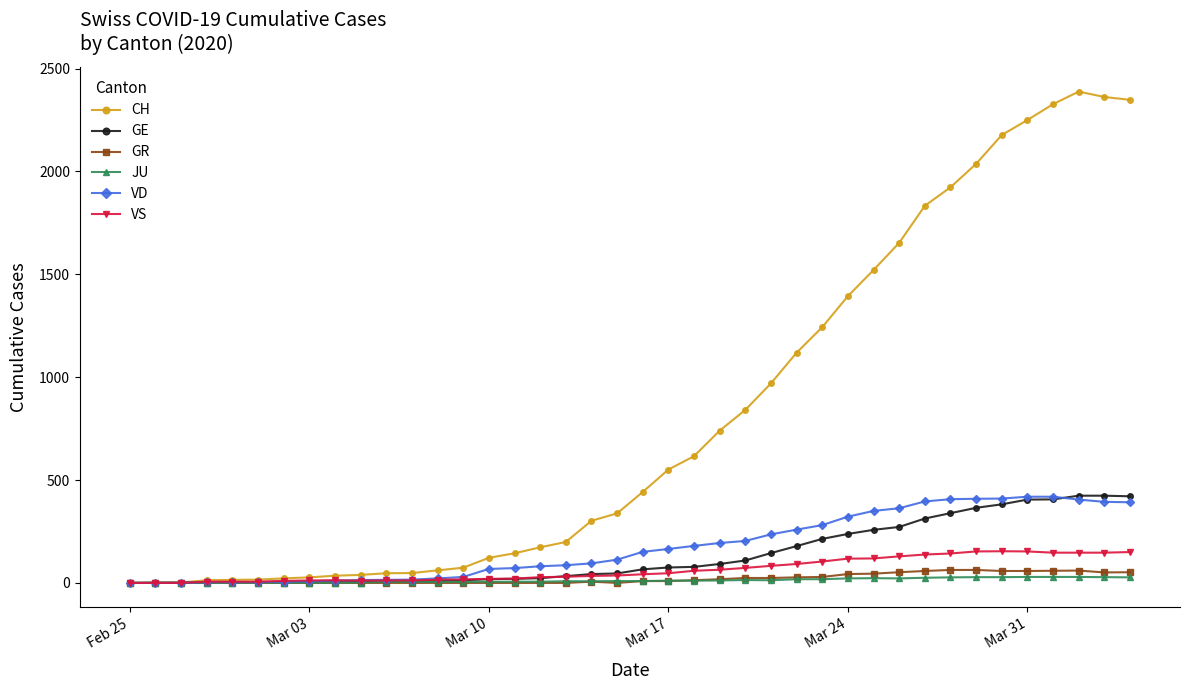

What is the sum of all JU values?

494